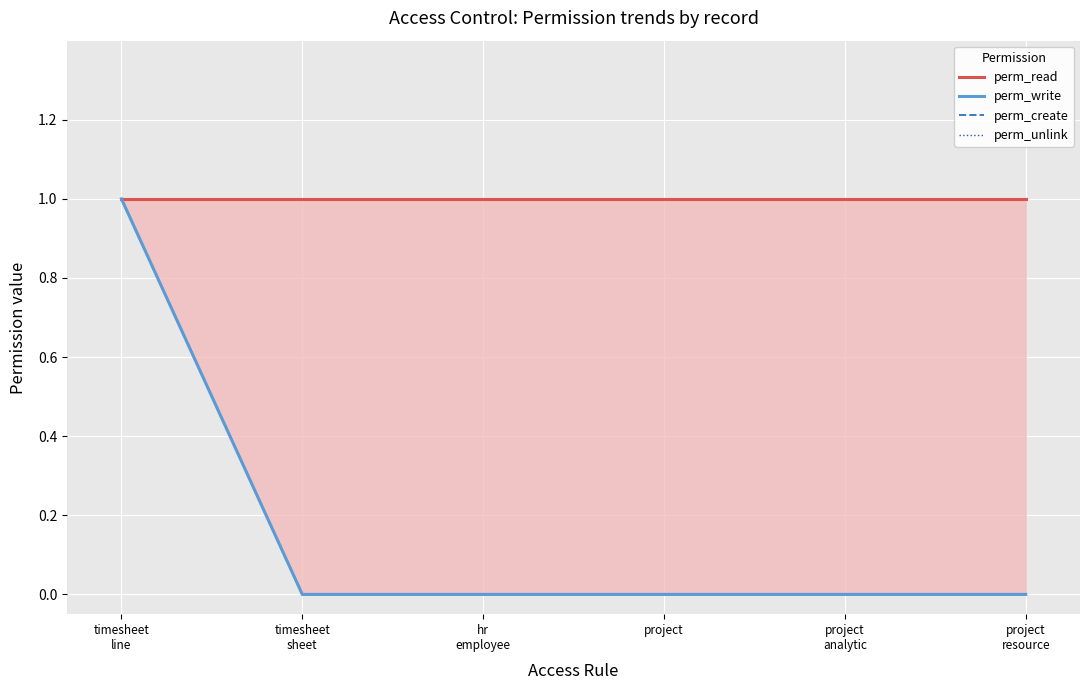

True or false: perm_write and perm_create intersect in this chart.

False